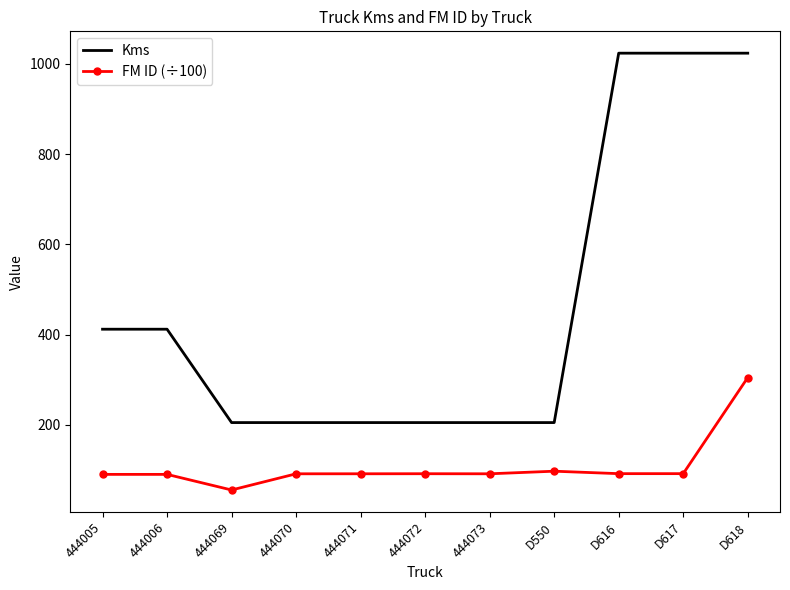

What is the difference between the second highest and minimum values in the FM ID (÷100) series?

41.7